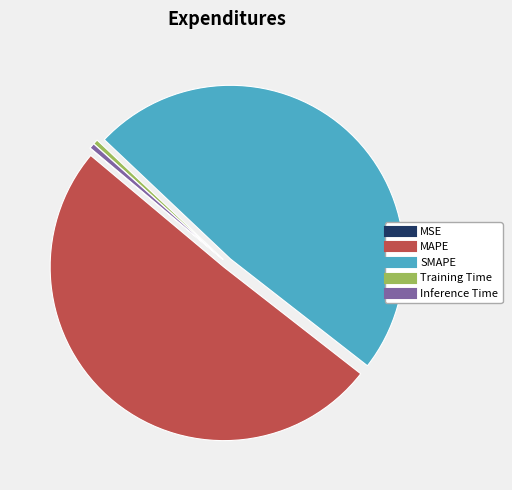

True or false: Training Time accounts for 9% of the total.

False